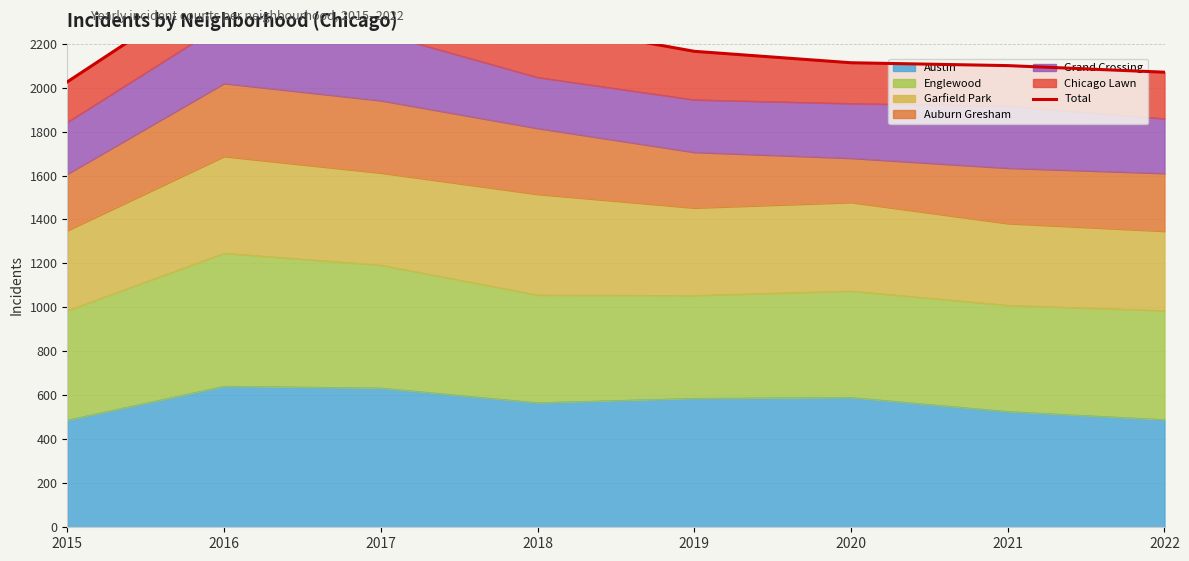

How many data points does each series have?

8